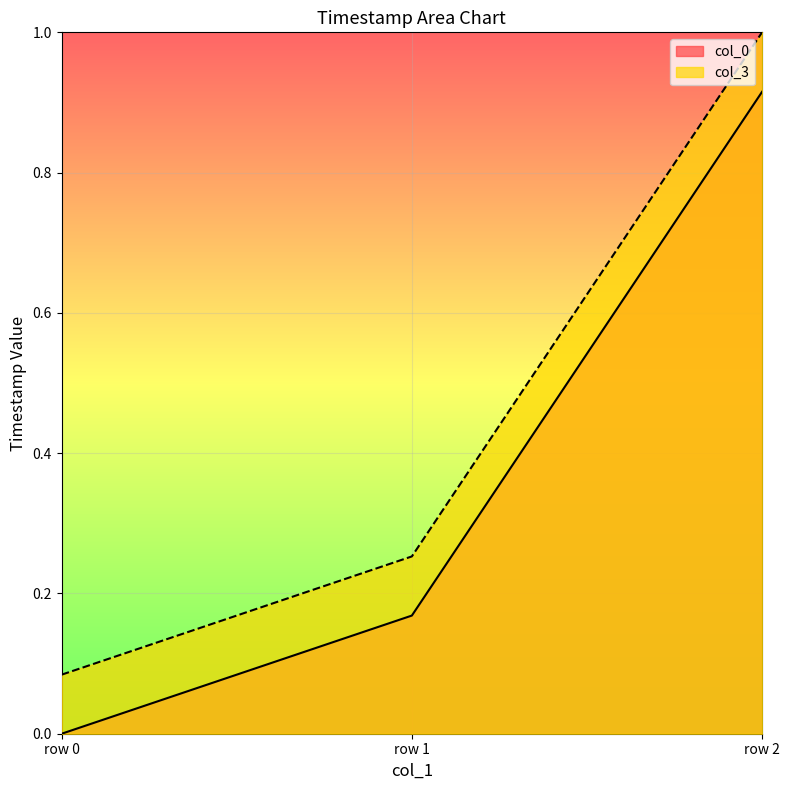

Rank the series by their average value, from lowest to highest.

col_0, col_3